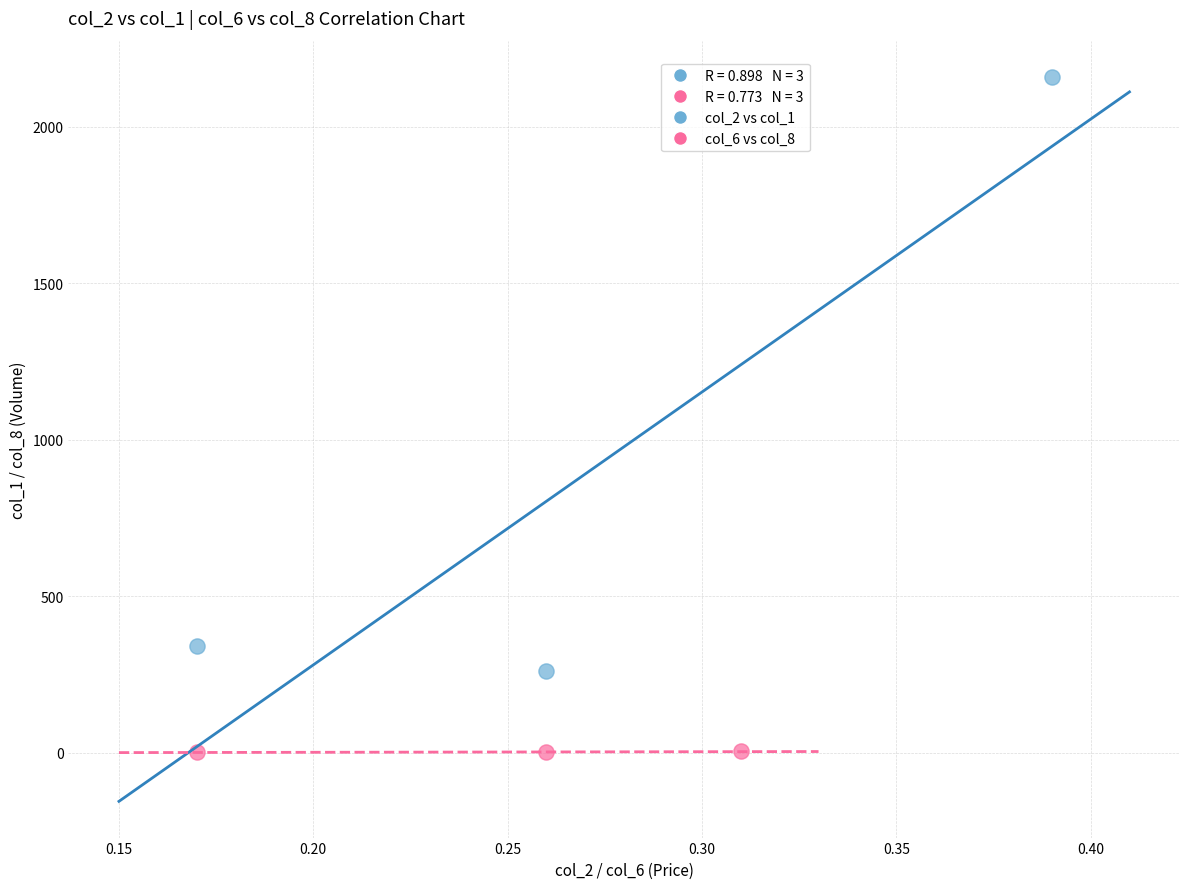

Which series reaches the minimum Y coordinate?

col_6 vs col_8